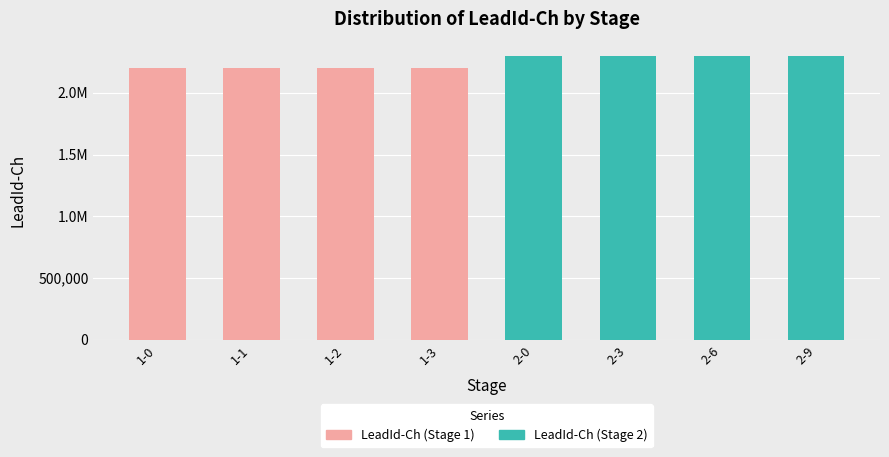

Which series has the largest range (max minus min)?

LeadId-Ch (Stage 2)